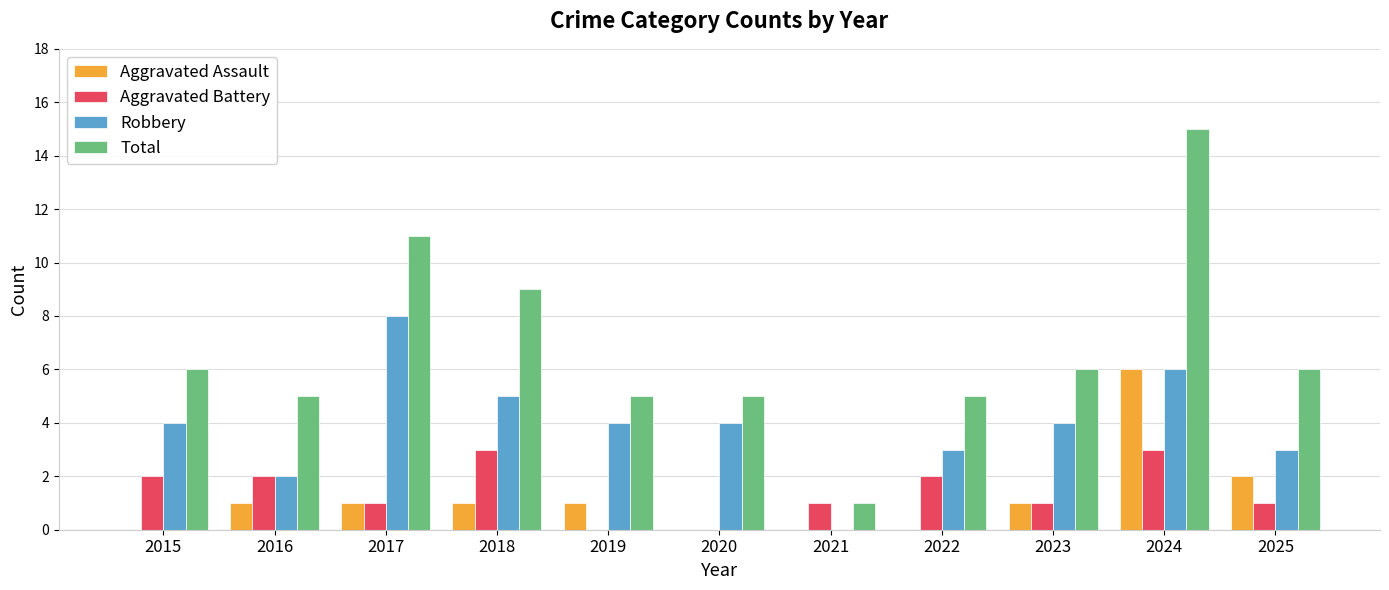

Reading left to right, what are all the values shown in this chart?

Aggravated Assault: 2015=0	2016=1	2017=1	2018=1	2019=1	2020=0	2021=0	2022=0	2023=1	2024=6	2025=2
Aggravated Battery: 2015=2	2016=2	2017=1	2018=3	2019=0	2020=0	2021=1	2022=2	2023=1	2024=3	2025=1
Robbery: 2015=4	2016=2	2017=8	2018=5	2019=4	2020=4	2021=0	2022=3	2023=4	2024=6	2025=3
Total: 2015=6	2016=5	2017=11	2018=9	2019=5	2020=5	2021=1	2022=5	2023=6	2024=15	2025=6